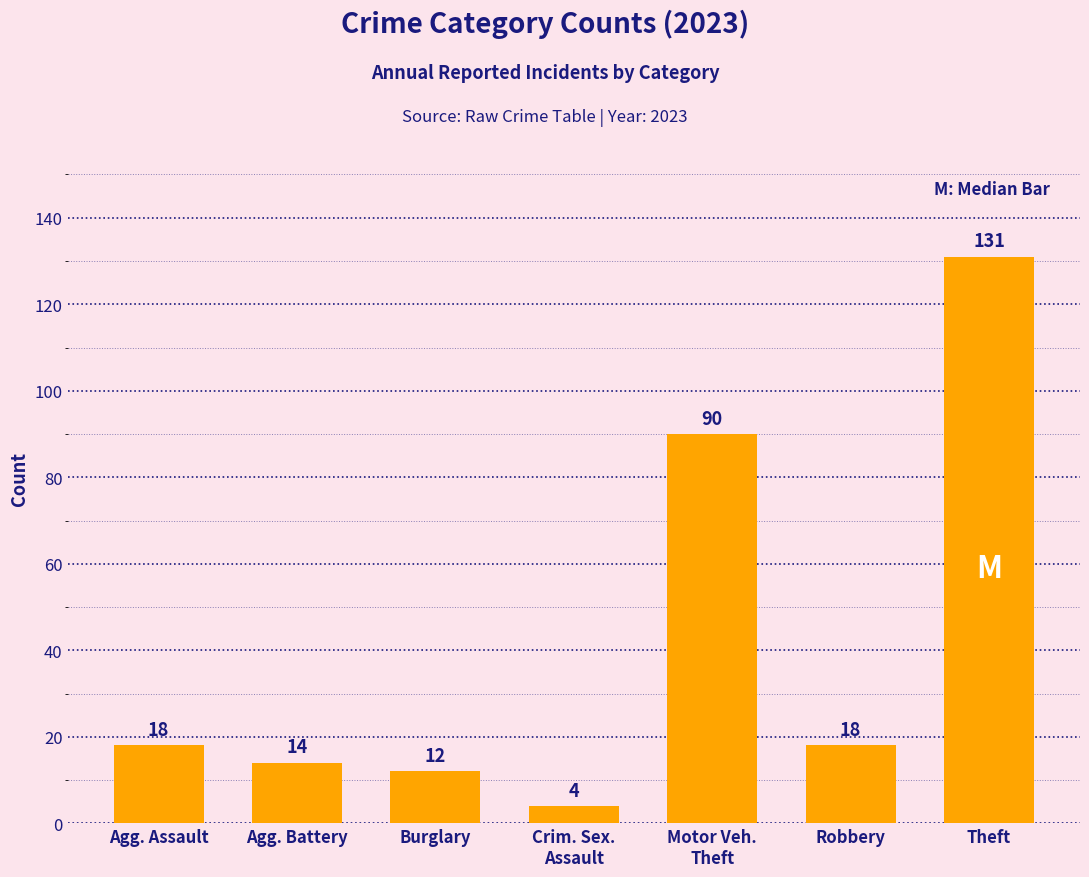

What is the maximum value shown in the chart?

131